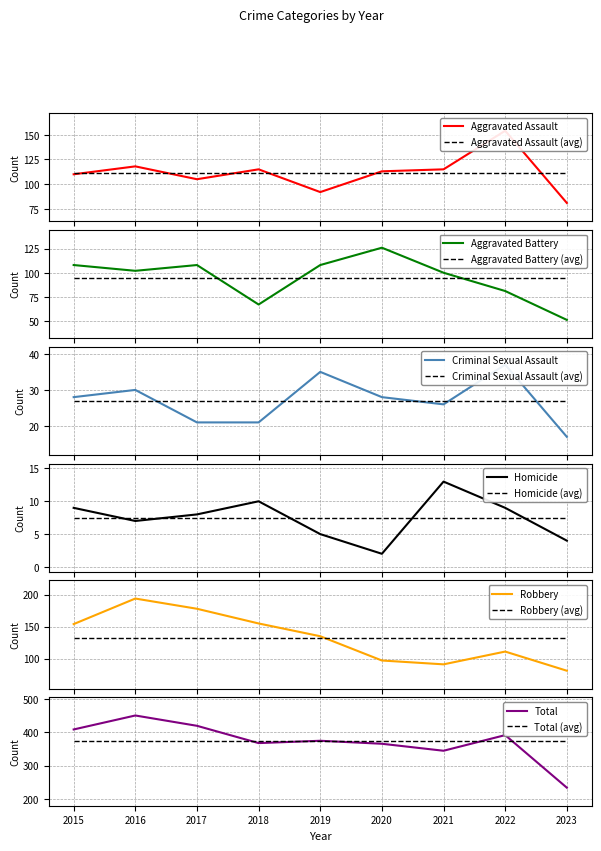

What is the smallest value displayed?

2